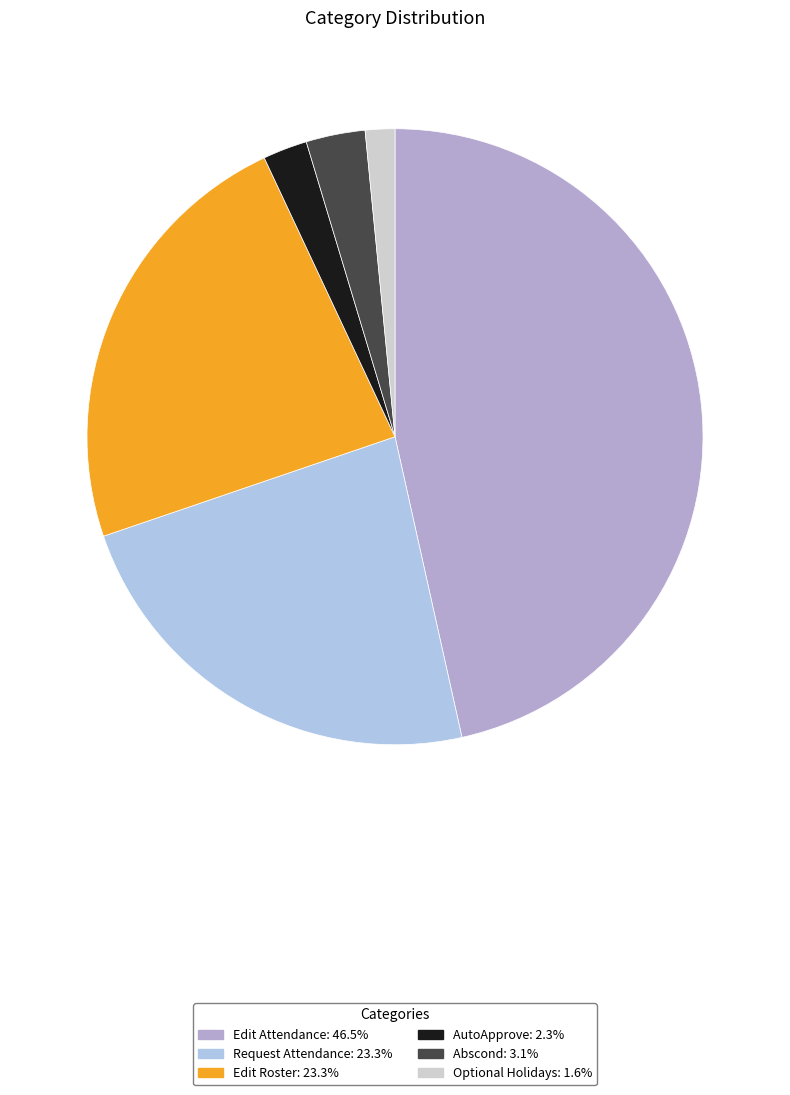

Rank the categories by value from lowest to highest.

Optional Holidays, AutoApprove, Abscond, Request Attendance, Edit Roster, Edit Attendance